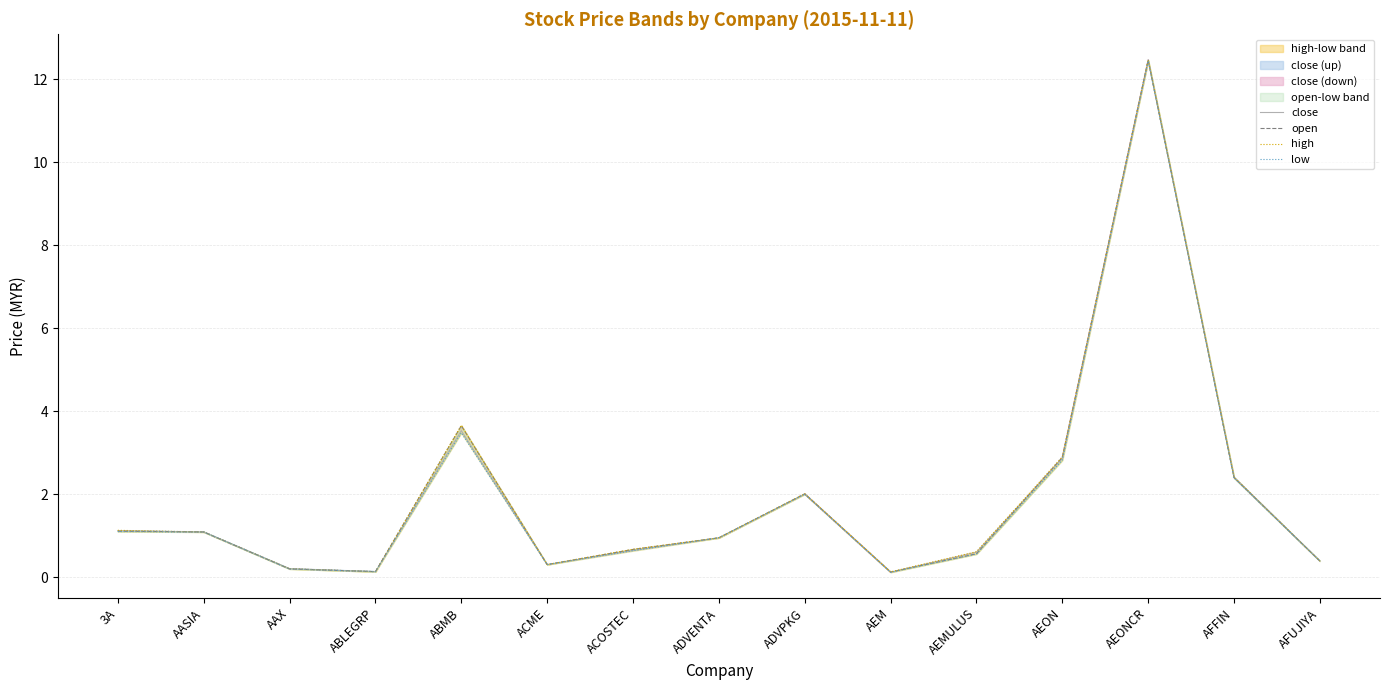

Reading right to left, list all the values displayed in this chart.

close: 0.4	2.4	12.4	2.9	0.6	0.1	2.0	0.9	0.6	0.3	3.5	0.1	0.2	1.1	1.1
open: 0.4	2.4	12.5	2.9	0.6	0.1	2.0	0.9	0.7	0.3	3.6	0.1	0.2	1.1	1.1
high: 0.4	2.4	12.5	2.9	0.6	0.1	2.0	0.9	0.7	0.3	3.7	0.1	0.2	1.1	1.1
low: 0.4	2.4	12.4	2.8	0.6	0.1	2.0	0.9	0.6	0.3	3.5	0.1	0.2	1.1	1.1